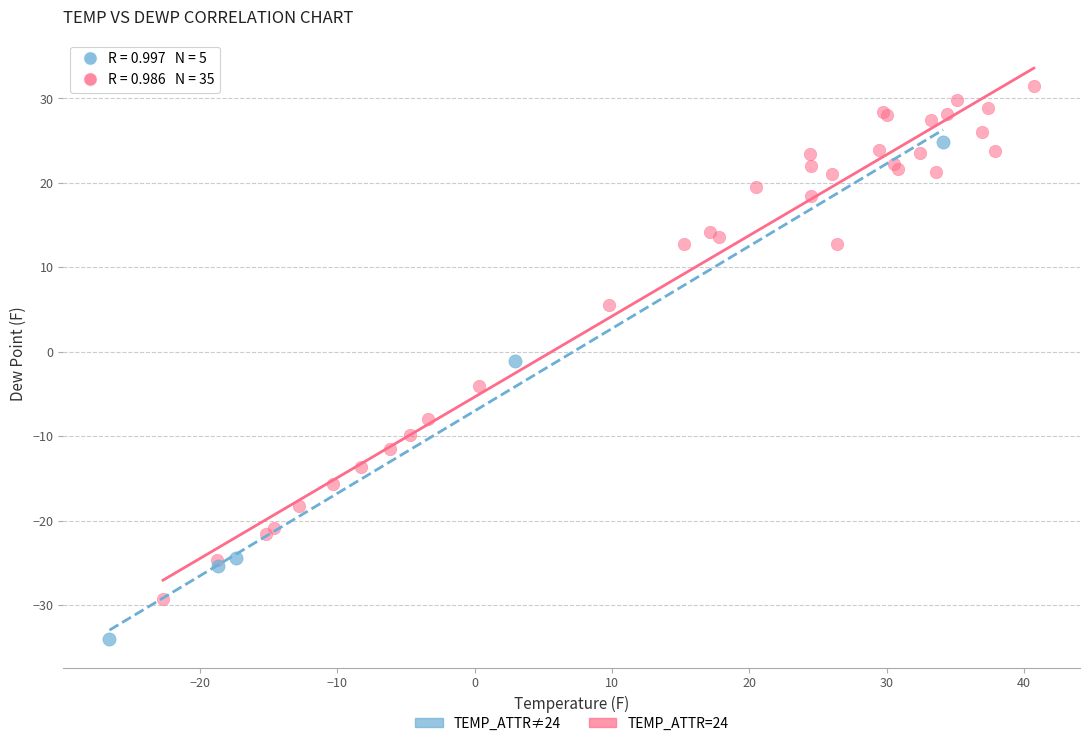

Which series contains the lowest Y value?

TEMP_ATTR≠24